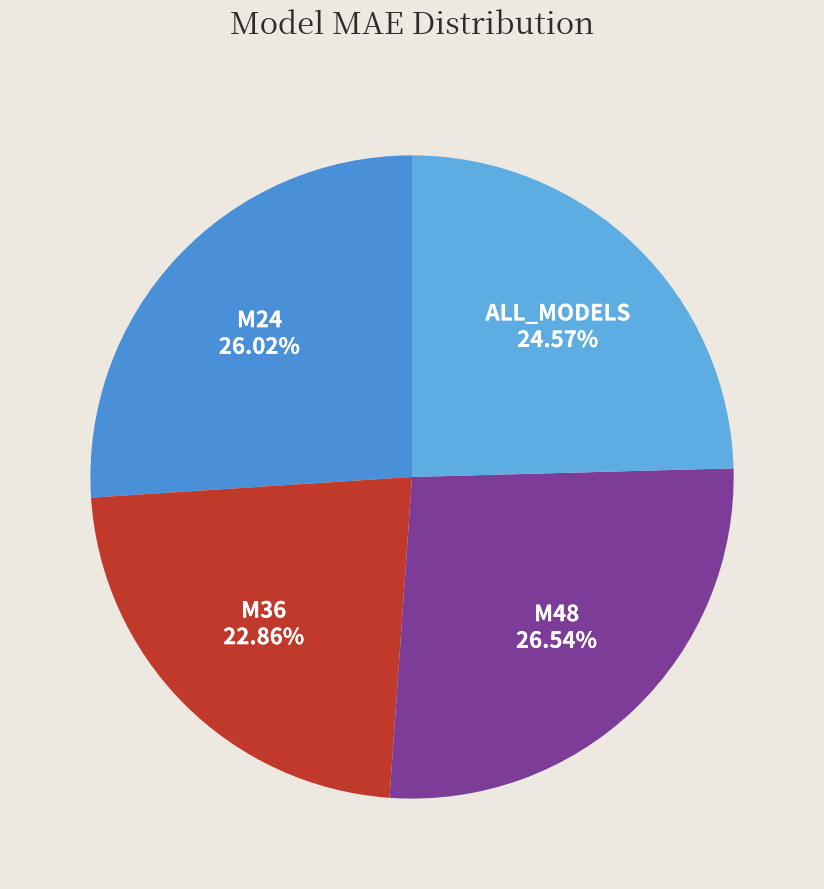

Is there any slice that represents more than half of the pie?

No